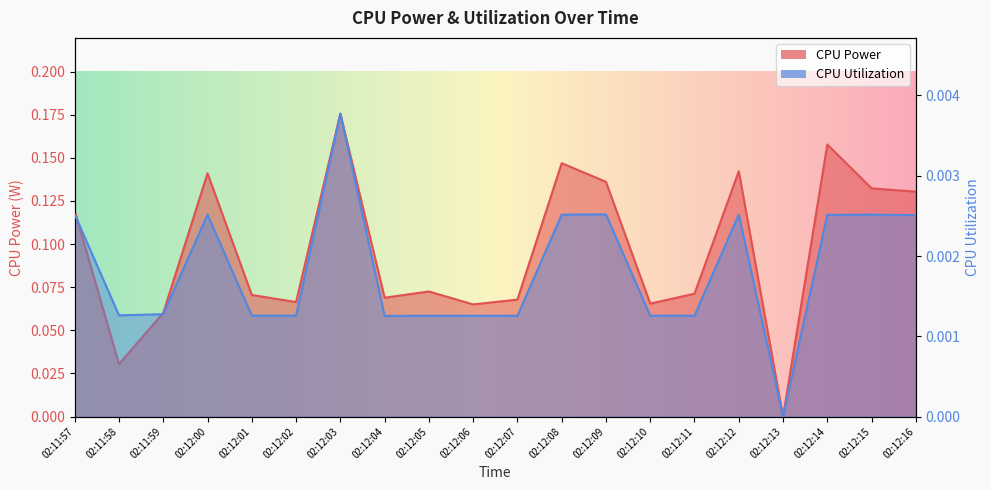

Reading left to right, what are all the values shown in this chart?

CPU Power: 0.1	0.0	0.1	0.1	0.1	0.1	0.2	0.1	0.1	0.1	0.1	0.1	0.1	0.1	0.1	0.1	0.0	0.2	0.1	0.1
CPU Utilization: 0.0	0.0	0.0	0.0	0.0	0.0	0.0	0.0	0.0	0.0	0.0	0.0	0.0	0.0	0.0	0.0	0.0	0.0	0.0	0.0